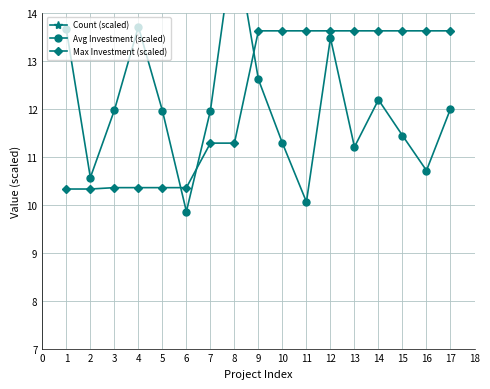

What is the value of the Max Investment (scaled) point at the 8th from the left?

11.3